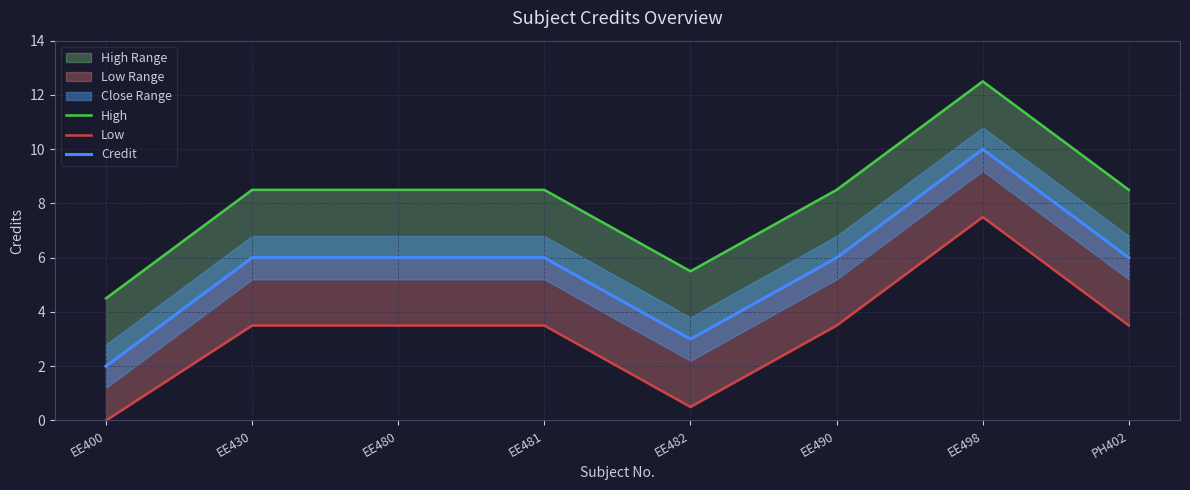

True or false: Credit and Low intersect in this chart.

False